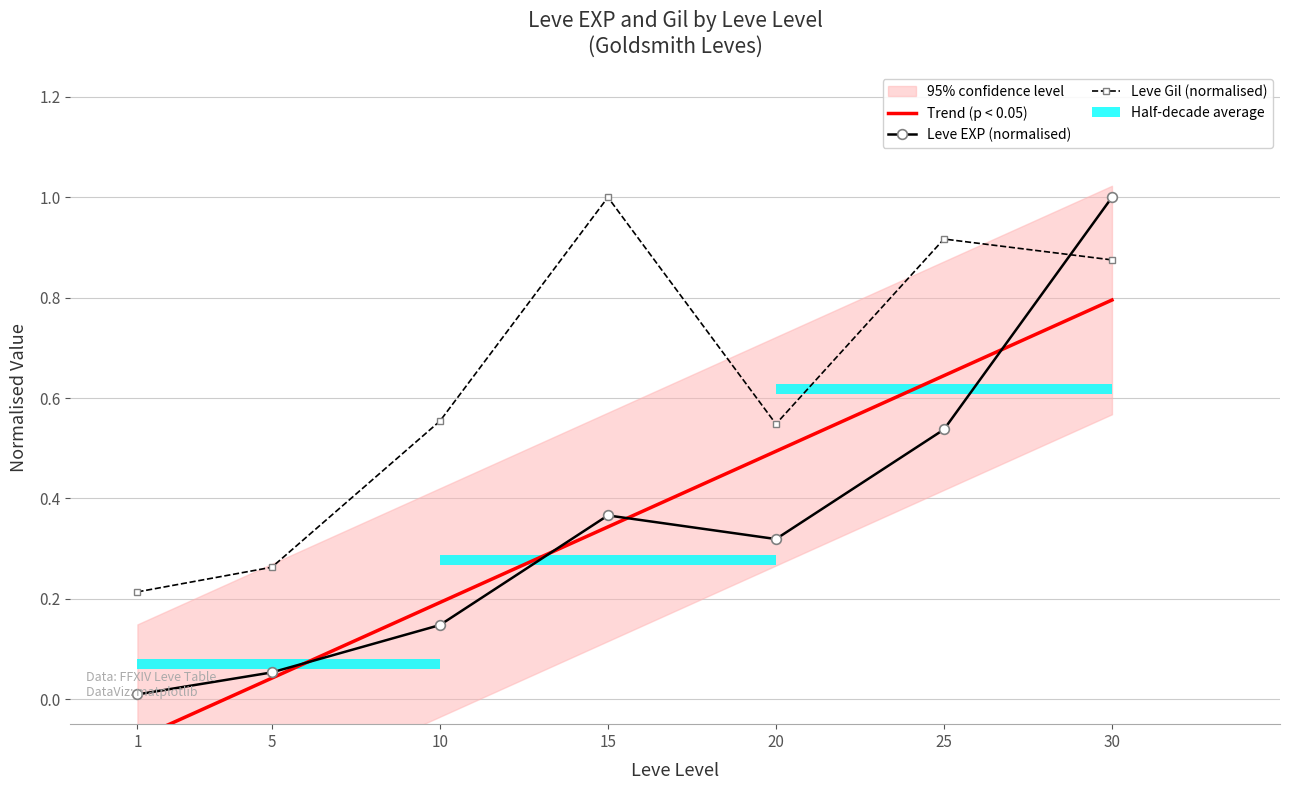

Which category has the lowest value in the Leve Gil series?

1